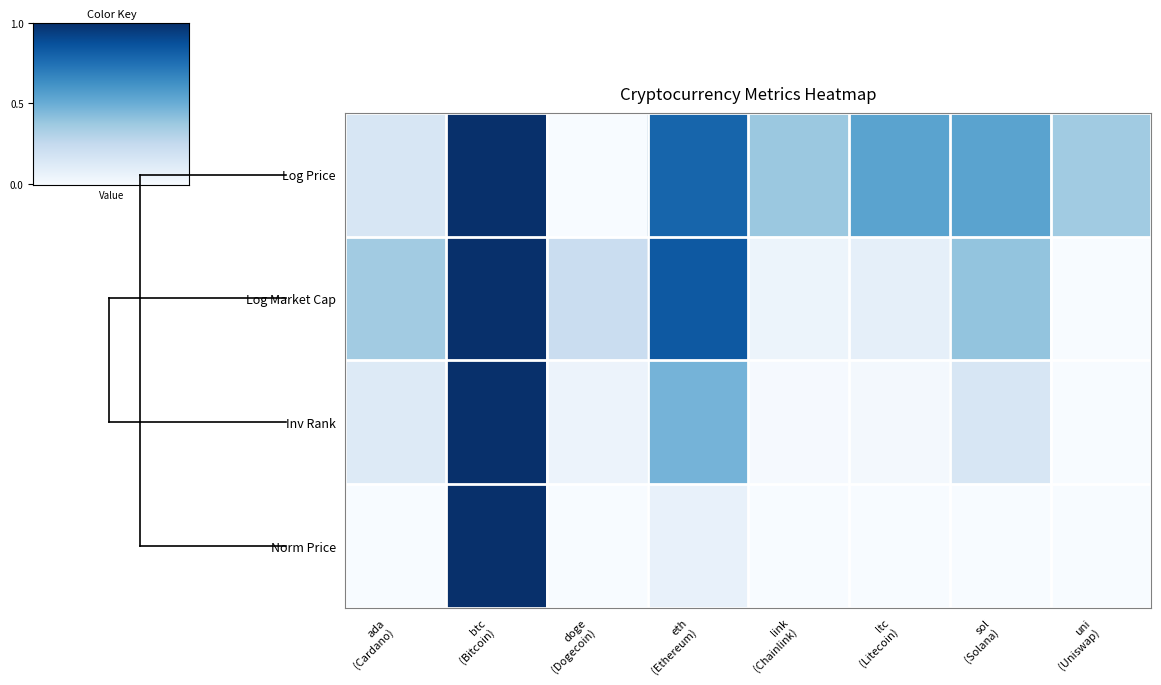

Rank the series by their maximum value, from lowest to highest.

Log Price, Log Market Cap, Inv Rank, Norm Price